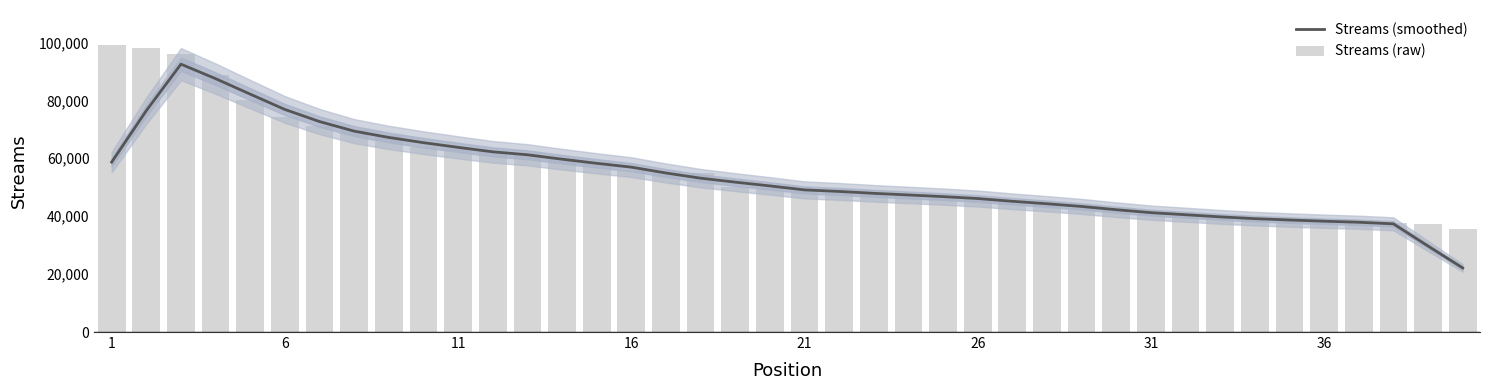

The value of Streams (raw) at 26 is 45710.0. True or false?

True